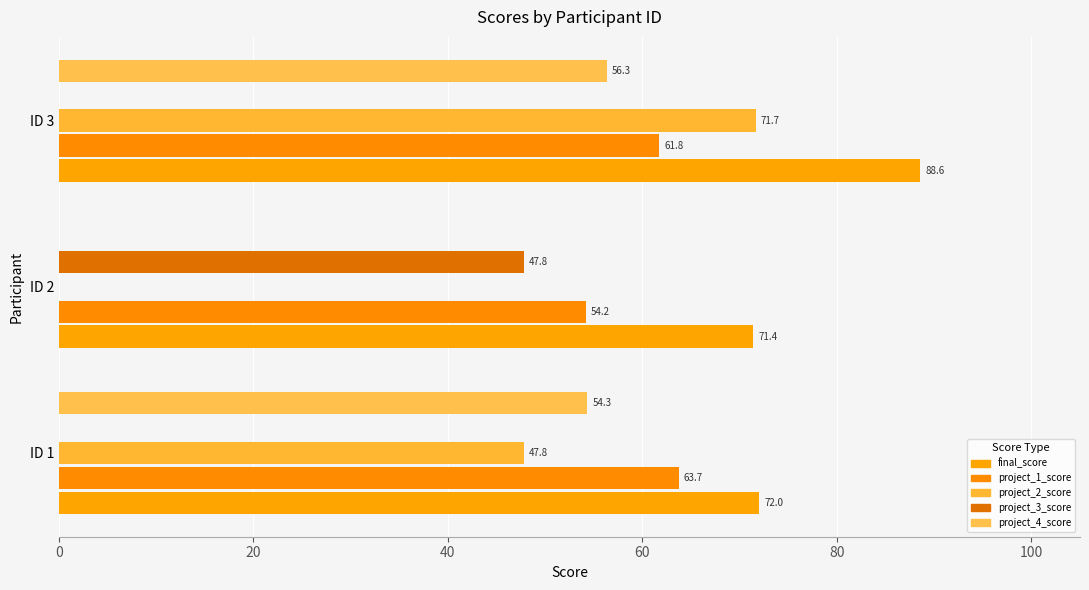

How many positive values does the project_3_score series have?

1